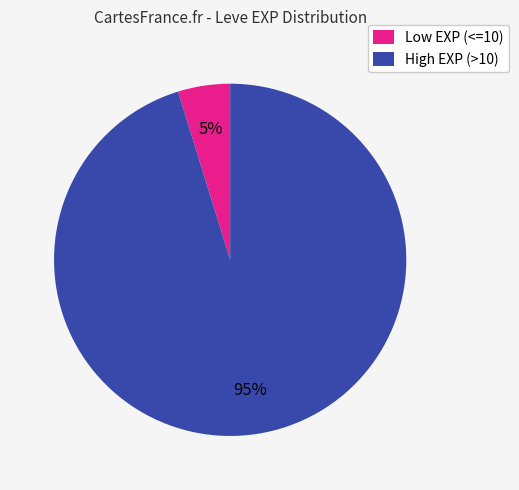

Rank the categories by value from highest to lowest.

High EXP (>10), Low EXP (<=10)